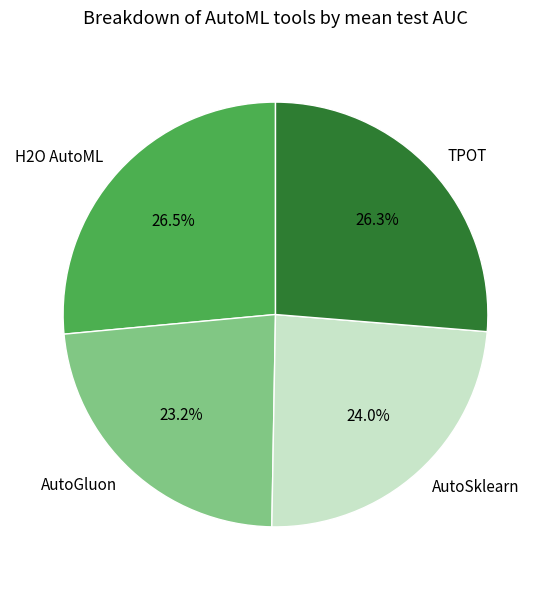

What percentage is NOT represented by AutoGluon?

76.8%